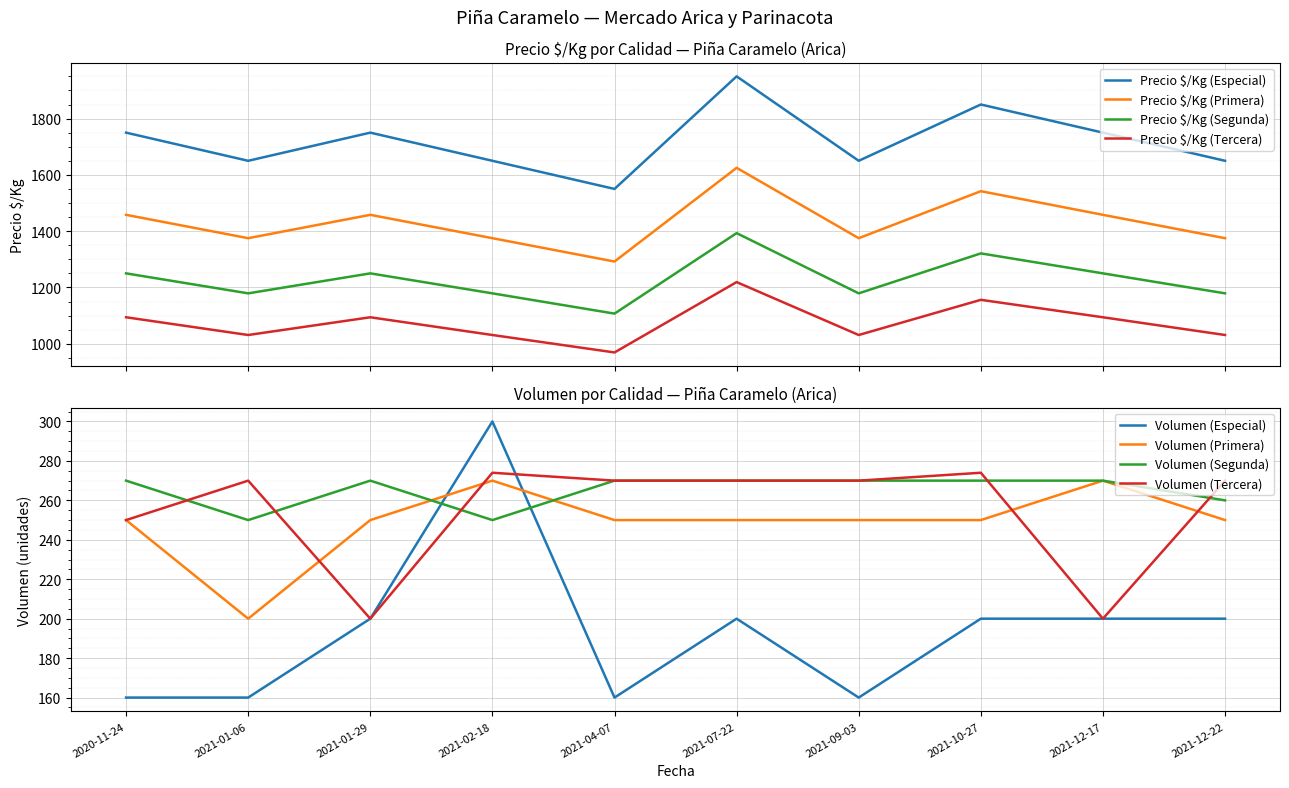

What is the label of the 8th point from the right?

2021-01-29